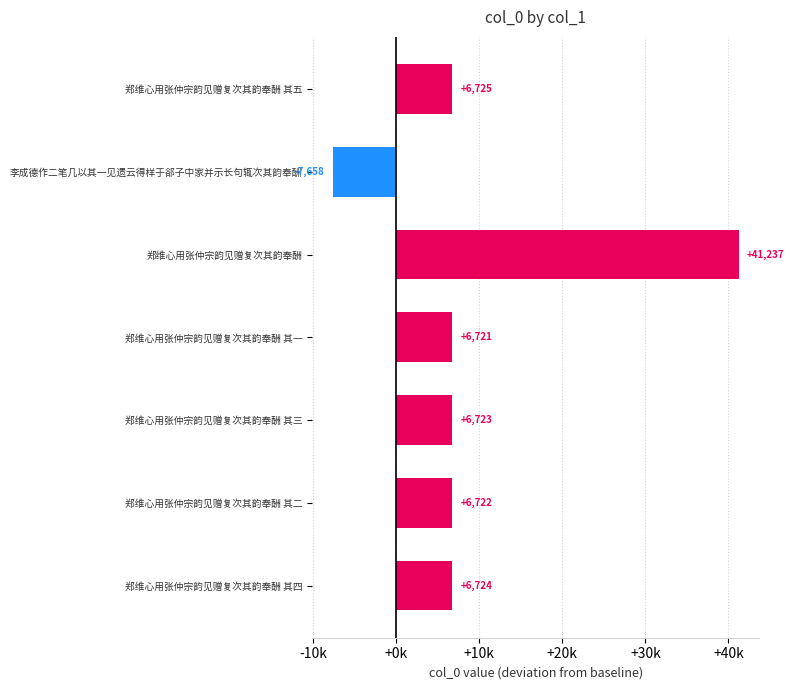

List the labels in order of value, smallest first.

李成德作二笔几以其一见遗云得样于郤子中家并示长句辄次其韵奉酬, 郑维心用张仲宗韵见赠复次其韵奉酬 其一, 郑维心用张仲宗韵见赠复次其韵奉酬 其二, 郑维心用张仲宗韵见赠复次其韵奉酬 其三, 郑维心用张仲宗韵见赠复次其韵奉酬 其四, 郑维心用张仲宗韵见赠复次其韵奉酬 其五, 郑维心用张仲宗韵见赠复次其韵奉酬